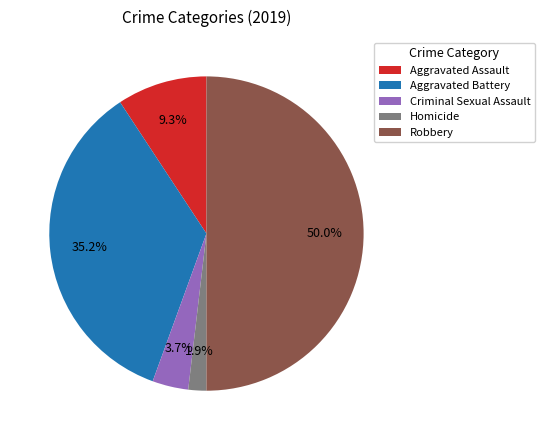

To the nearest percent, what is the difference between the largest and smallest slice percentages?

48%